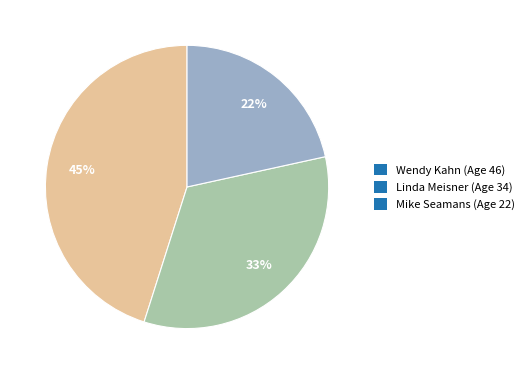

Between Mike Seamans (Age 22) and Linda Meisner (Age 34), which is larger?

Linda Meisner (Age 34)